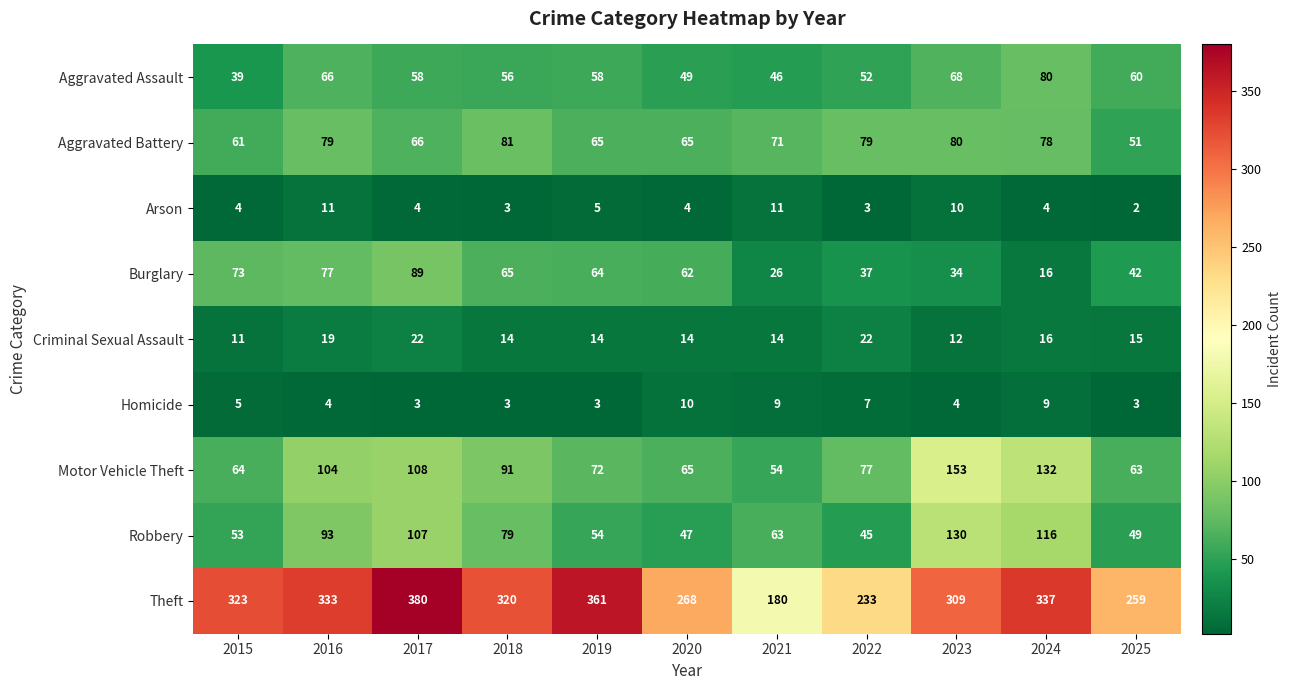

Which series has the widest spread of values?

Theft